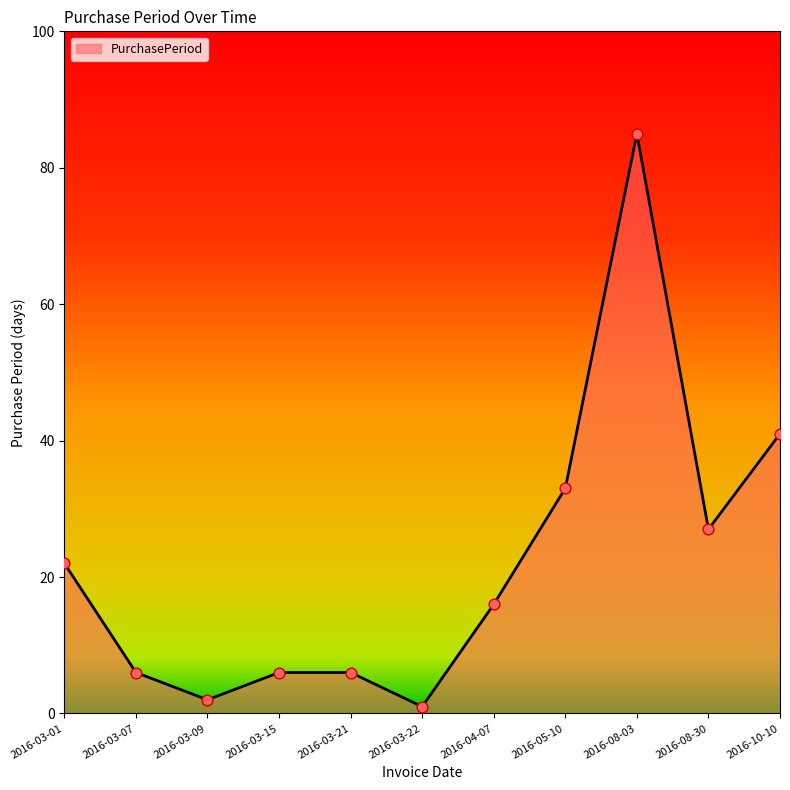

Between 2016-05-10 and 2016-03-21, which is larger?

2016-05-10